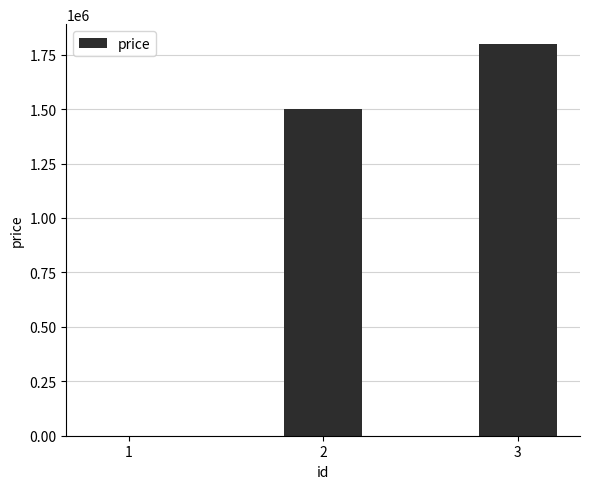

What is the approximate value at 3, to the nearest 100?

1800000